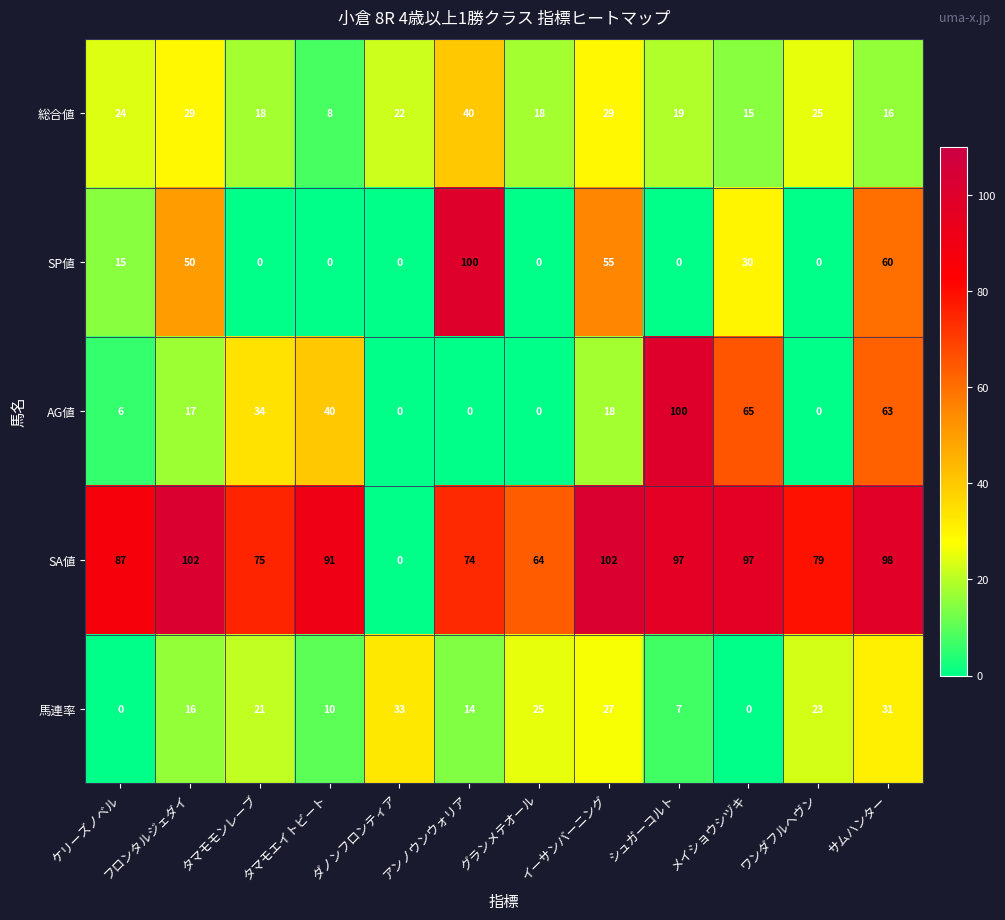

What is the difference between the highest and lowest values at ダノンフロンティア?

33